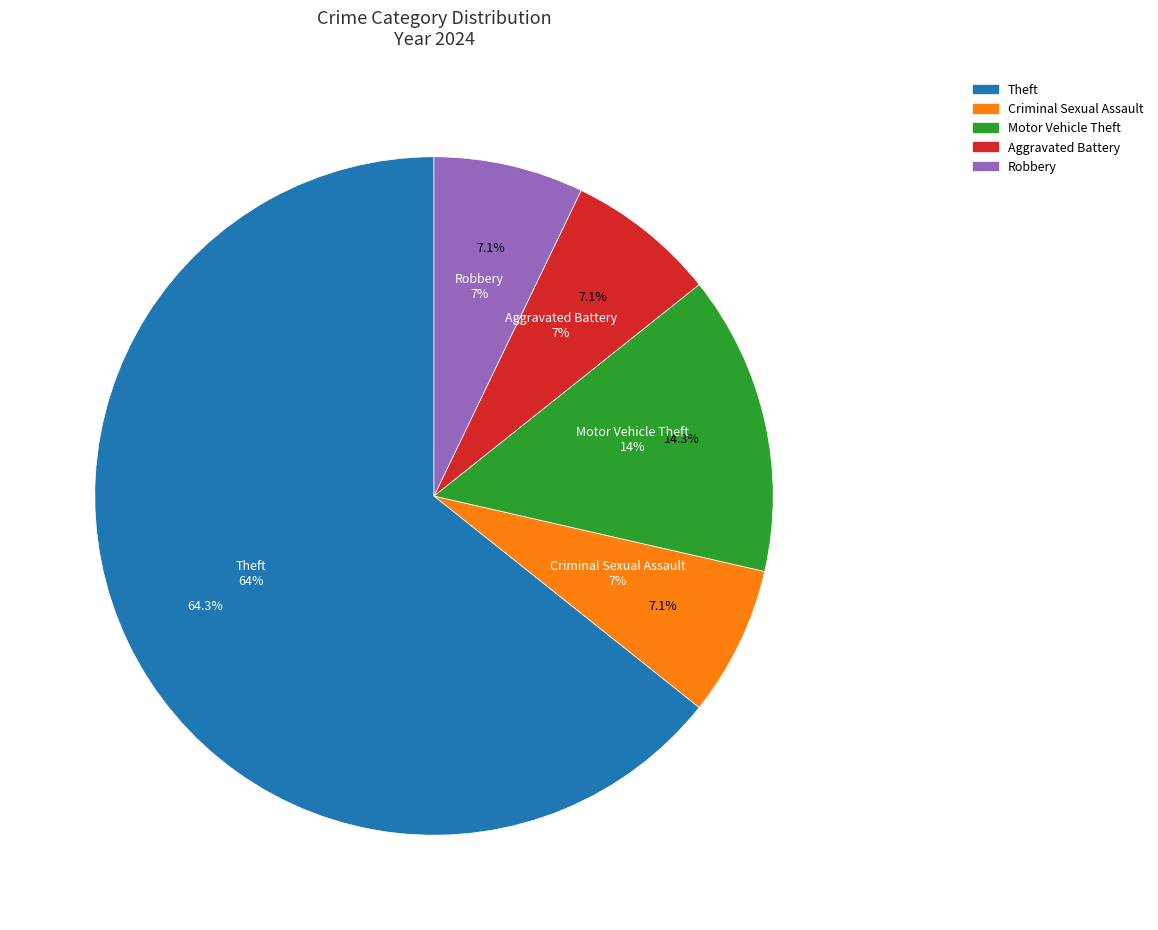

Approximately how many times larger is the value at Criminal Sexual Assault compared to Aggravated Battery?

1.0